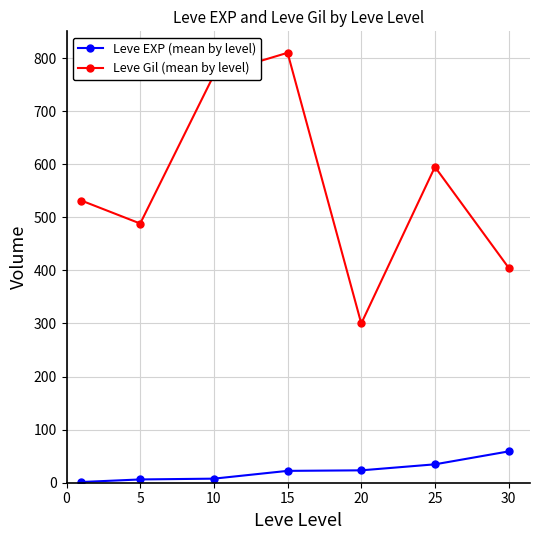

What is the maximum value shown in the chart?

810.0